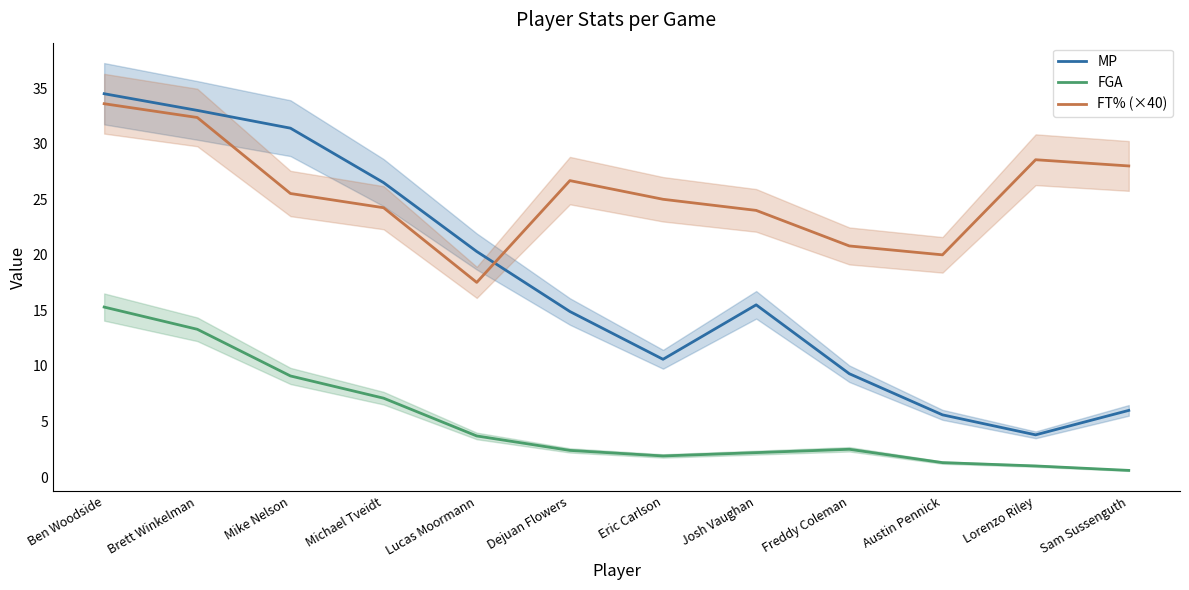

In FT% (×40), how many points are higher than both neighbors (excluding endpoints)?

2